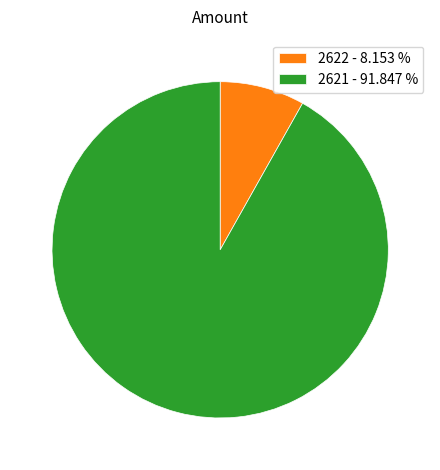

Does 2621 account for over 50% of the chart?

Yes